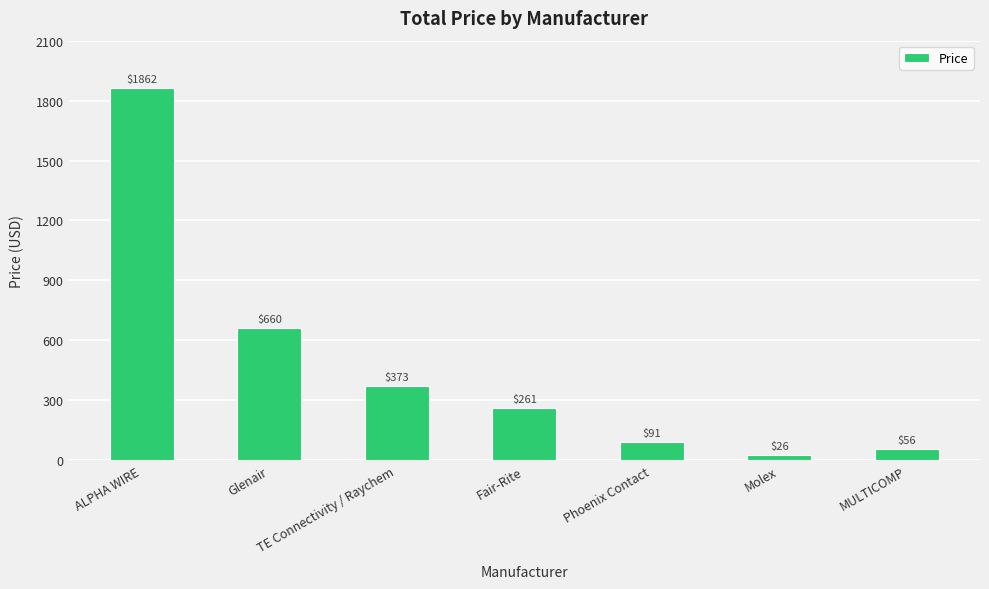

List the labels in order of value, smallest first.

Molex, MULTICOMP, Phoenix Contact, Fair-Rite, TE Connectivity / Raychem, Glenair, ALPHA WIRE